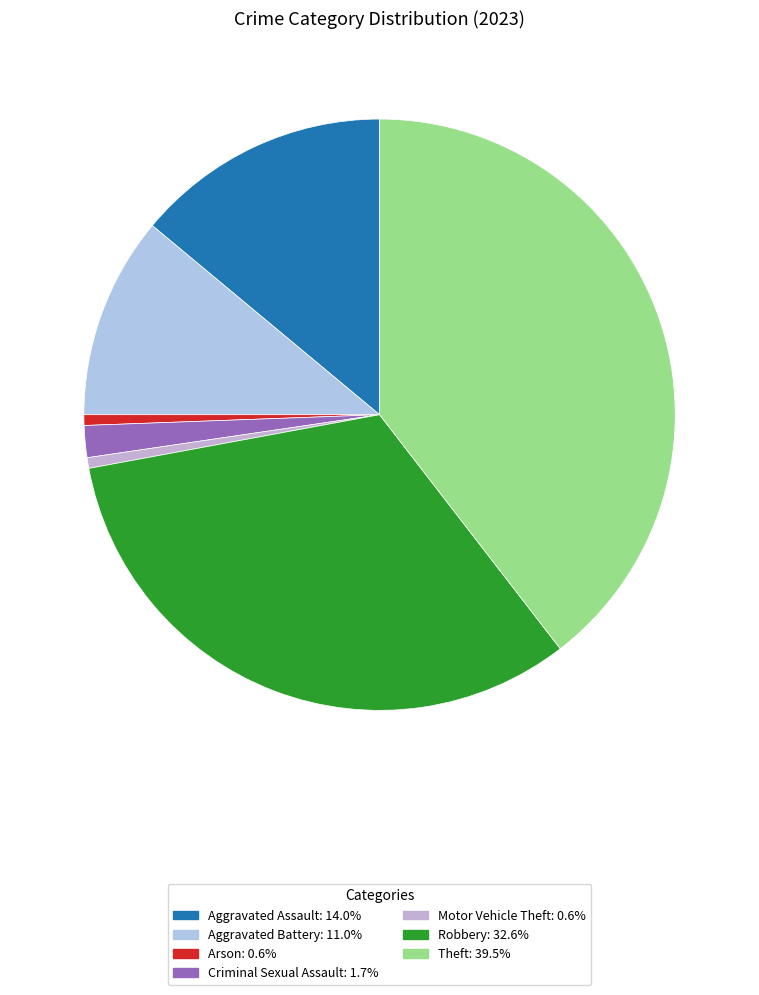

What is the smallest slice in the pie chart?

Arson